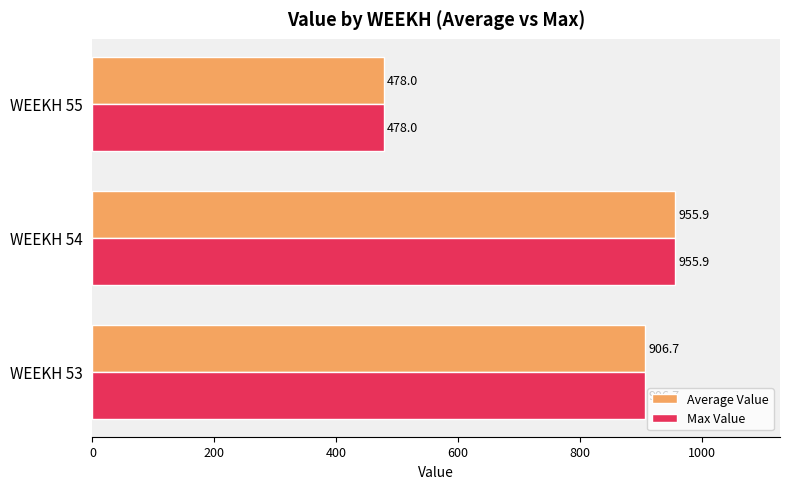

How many values in the Average Value series exceed 906?

2